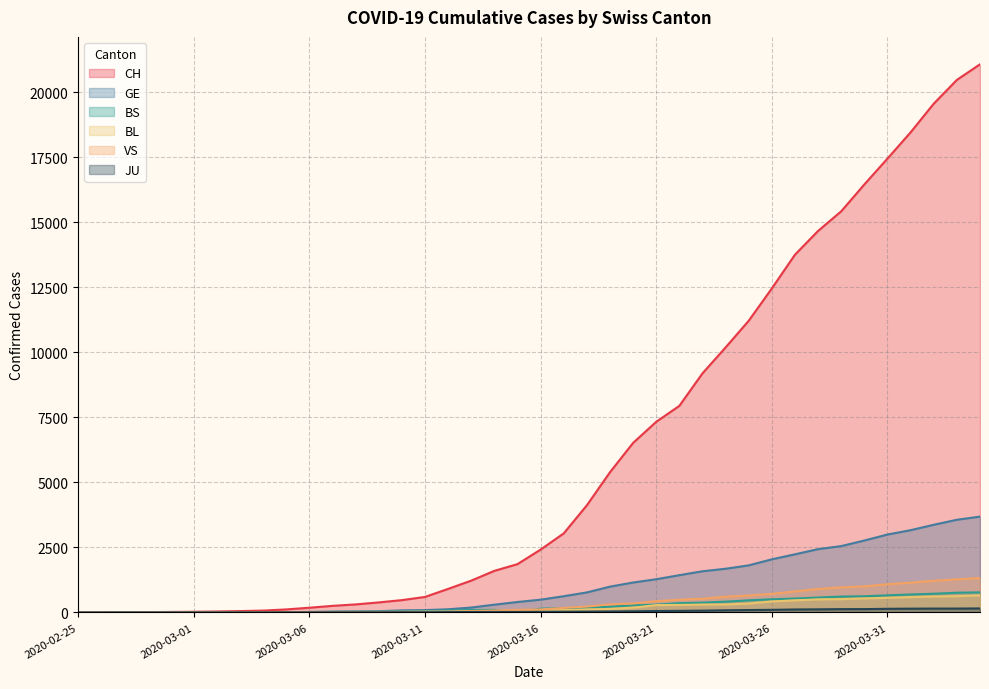

How many data points in JU are above 25?

19